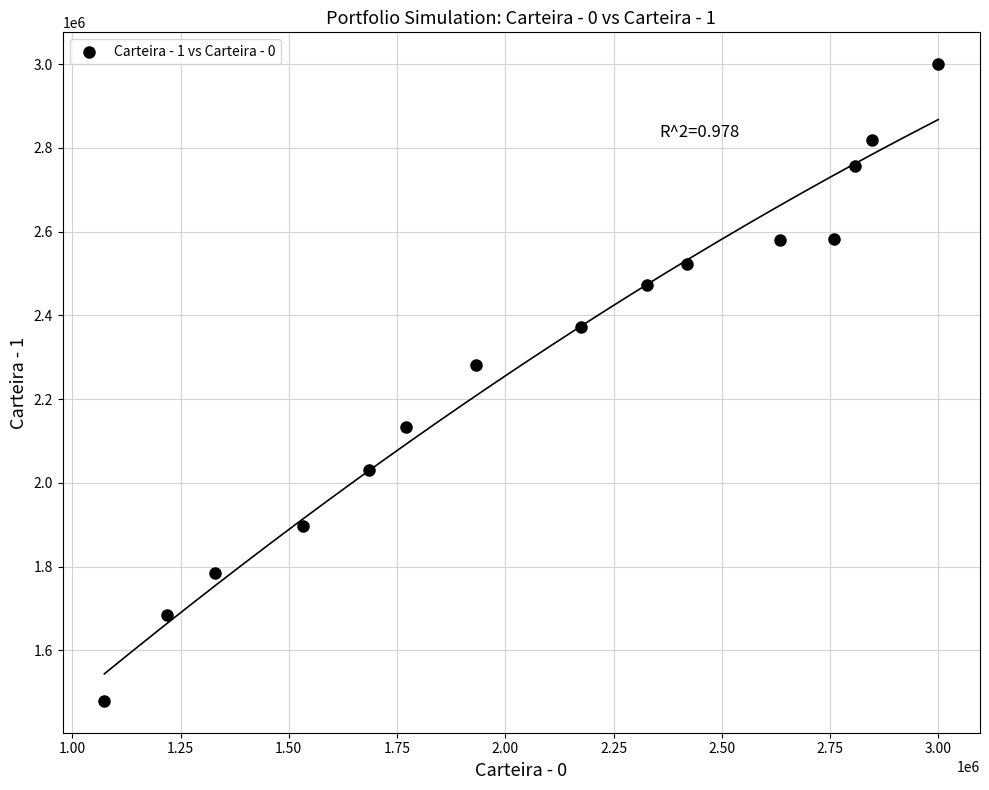

What is the range of Y values (max minus min)?

1520844.9